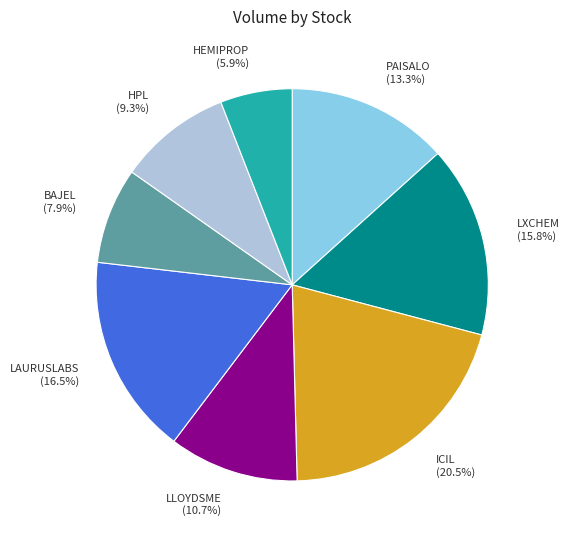

Rank the categories by value from lowest to highest.

HEMIPROP, BAJEL, HPL, LLOYDSME, PAISALO, LXCHEM, LAURUSLABS, ICIL